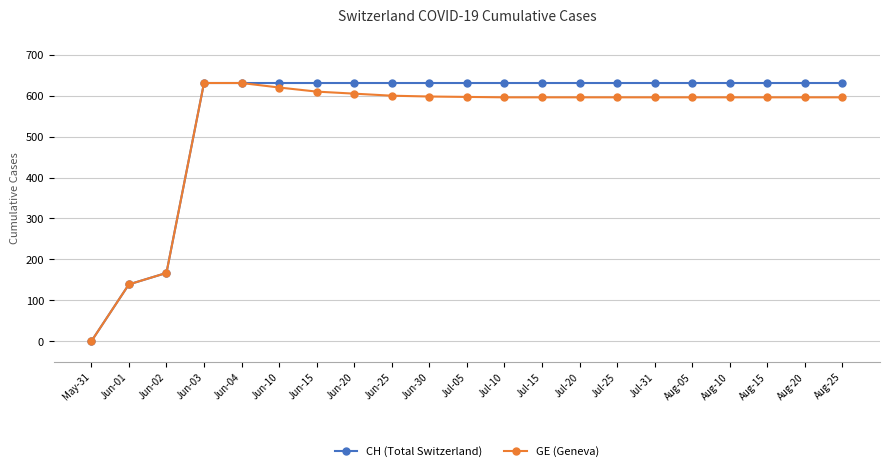

Count the number of data series in this chart.

2